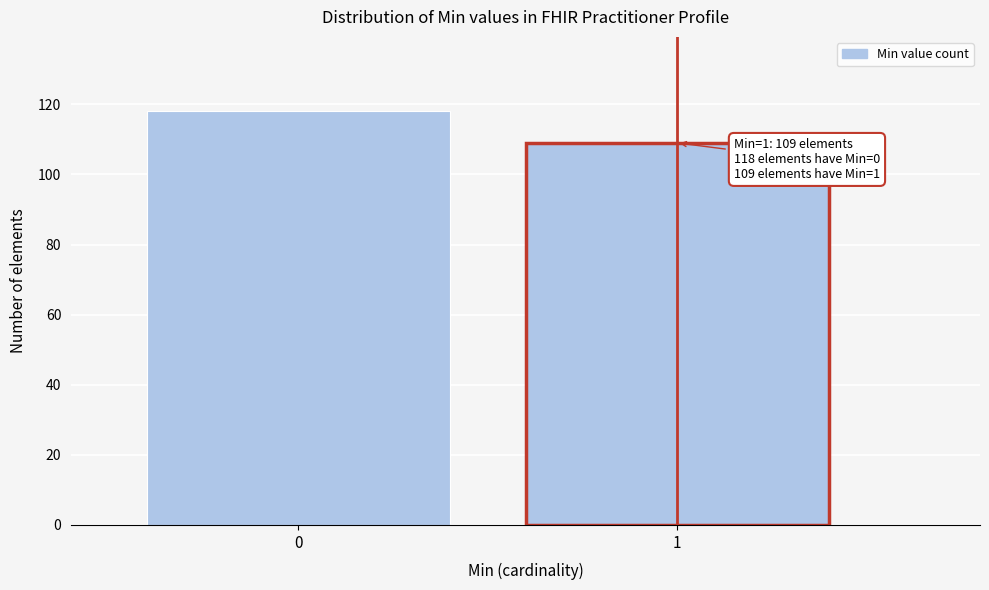

Reading left to right, list all the values displayed in this chart.

0=118	1=109